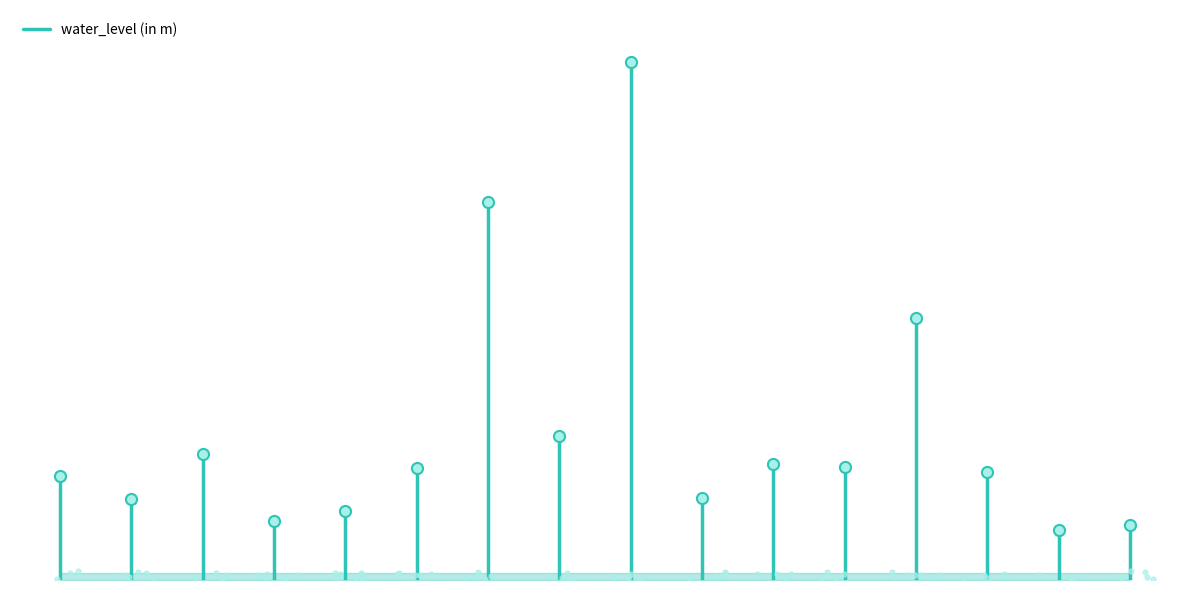

Is it true that the value at 0 is -9.3?

False